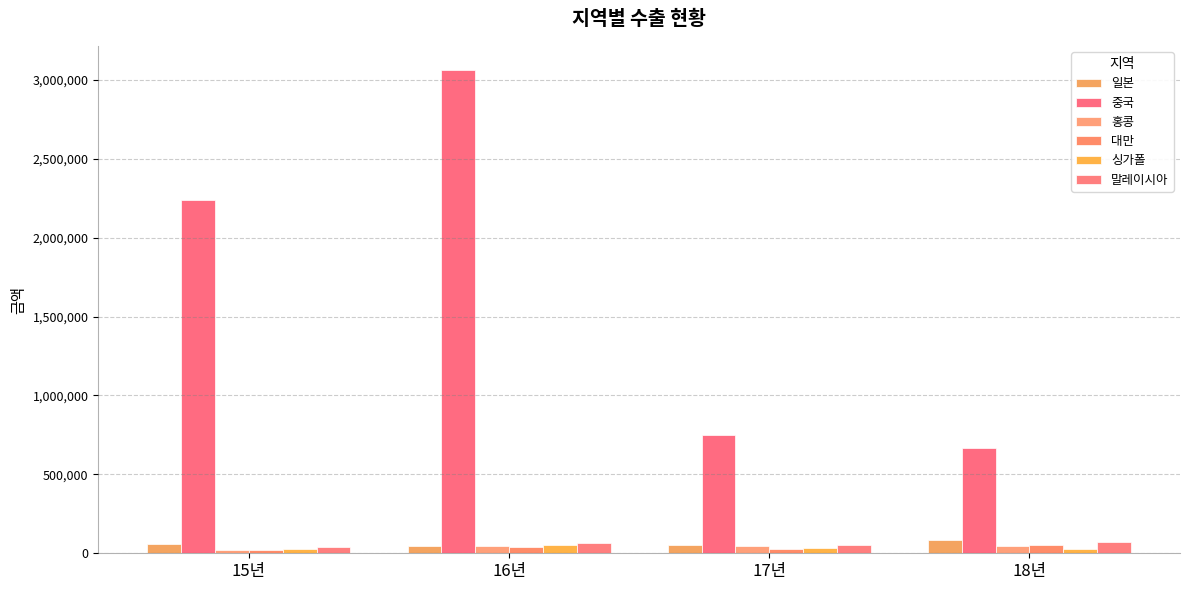

Count the number of categories in the chart.

4